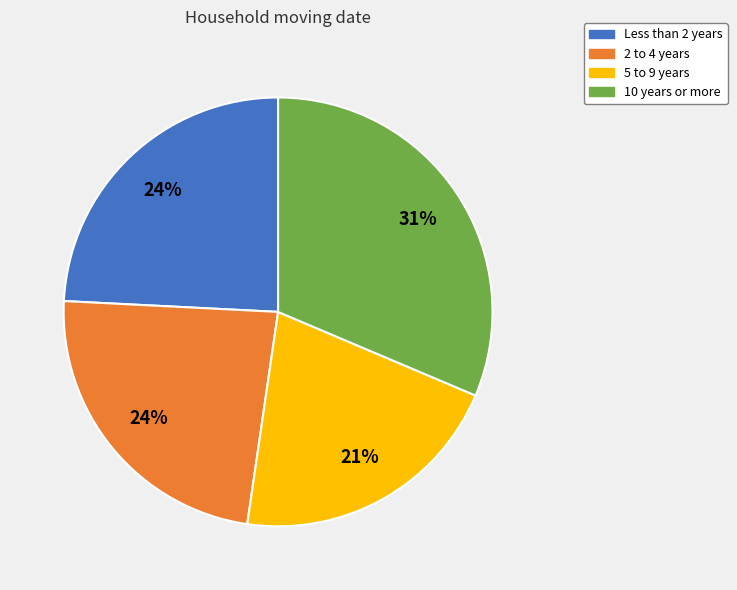

Is Less than 2 years the majority of the pie?

No